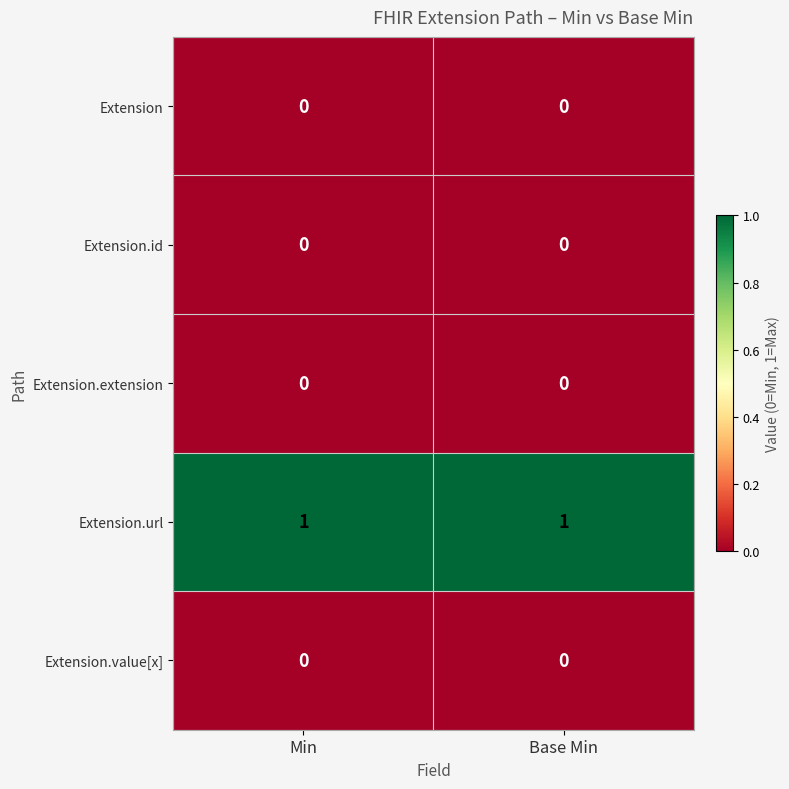

The Extension.extension series shows 0 at Base Min. True or false?

True